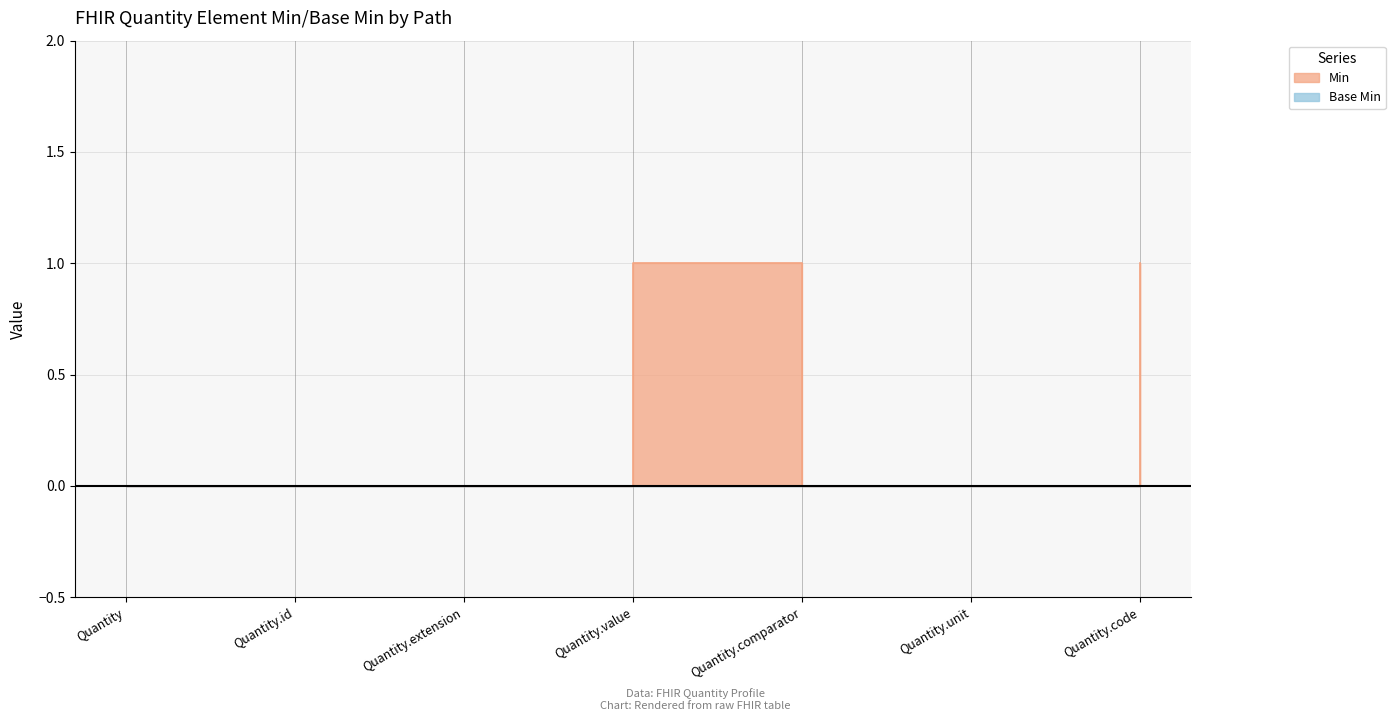

What position from the left is Quantity.extension?

3